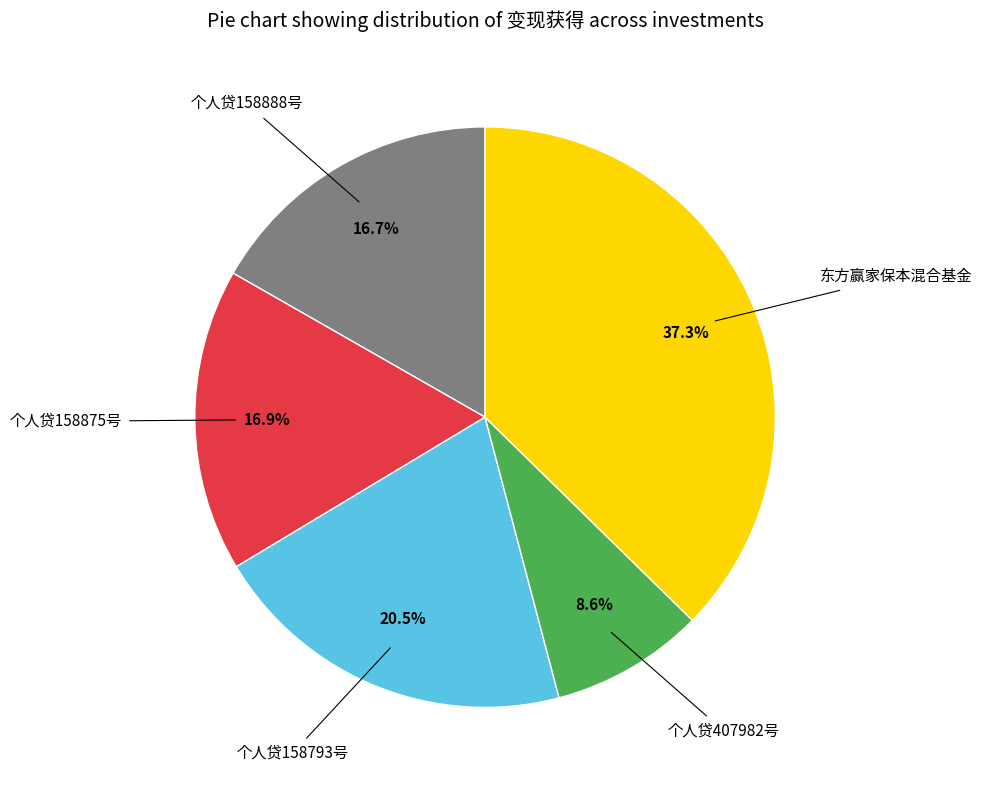

Count the number of slices in the pie.

5